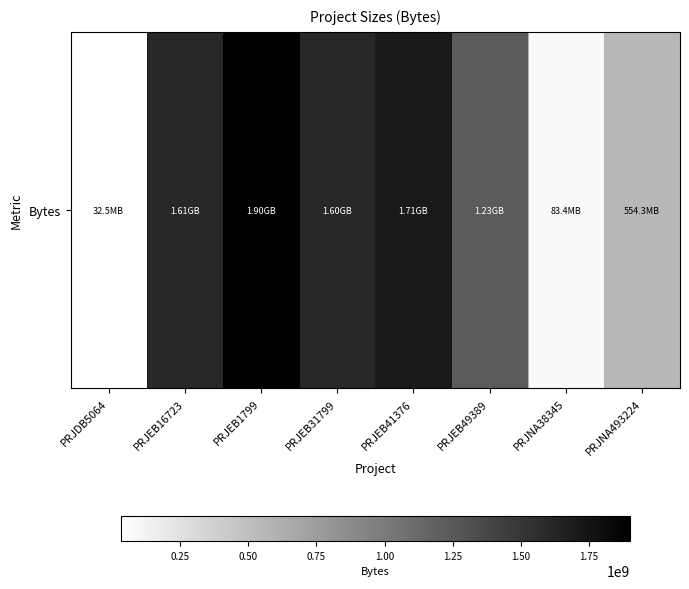

The value at PRJNA493224 is 554268408. True or false?

True